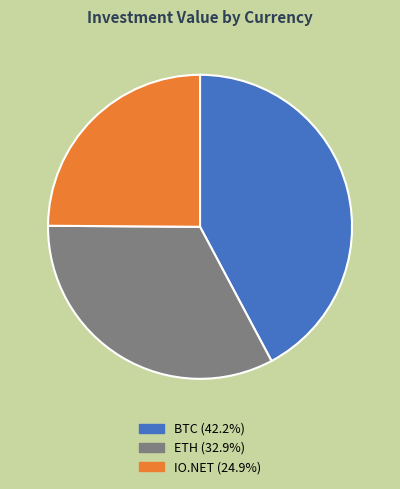

How many segments does this pie chart have?

3